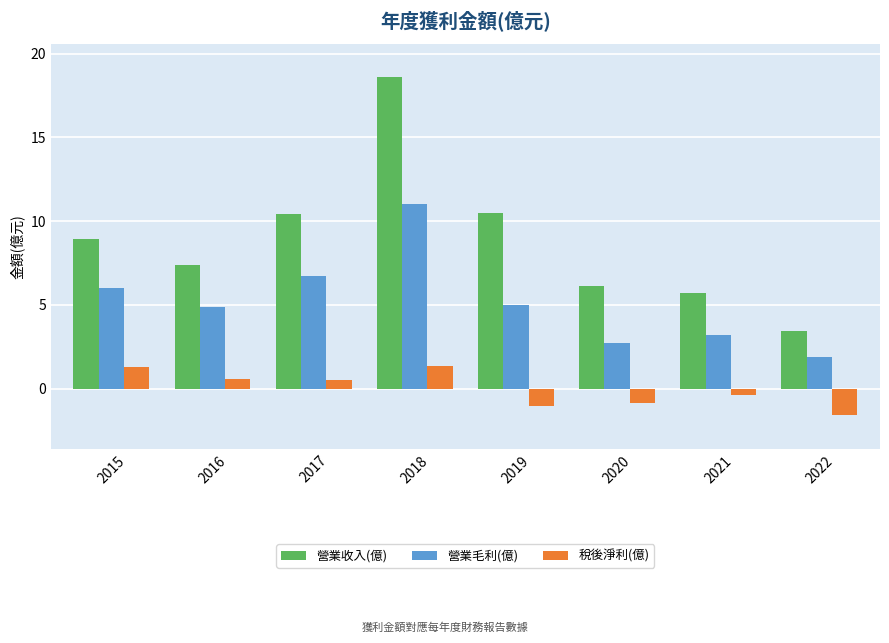

At 2015, list the series in order from smallest to largest.

稅後淨利(億), 營業毛利(億), 營業收入(億)